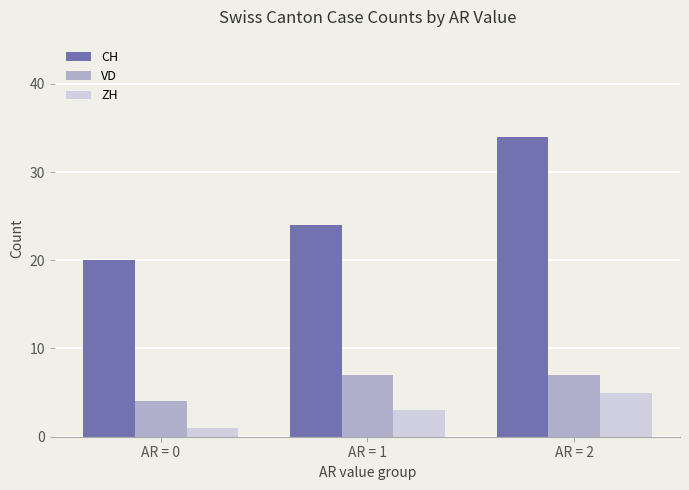

Which series has the largest range (max minus min)?

CH